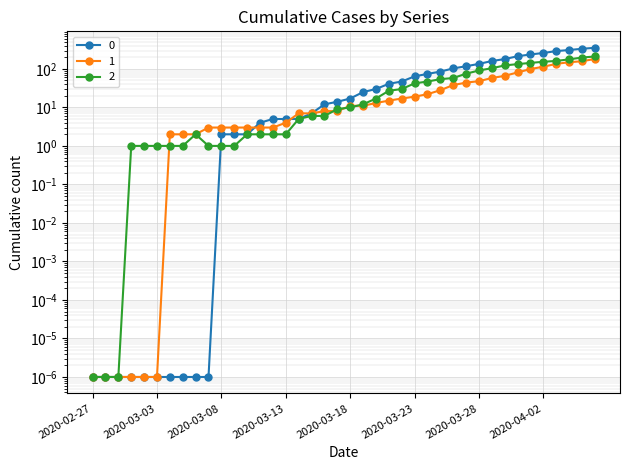

True or false: 2 has a value of 12.0 at 2020-03-19.

True